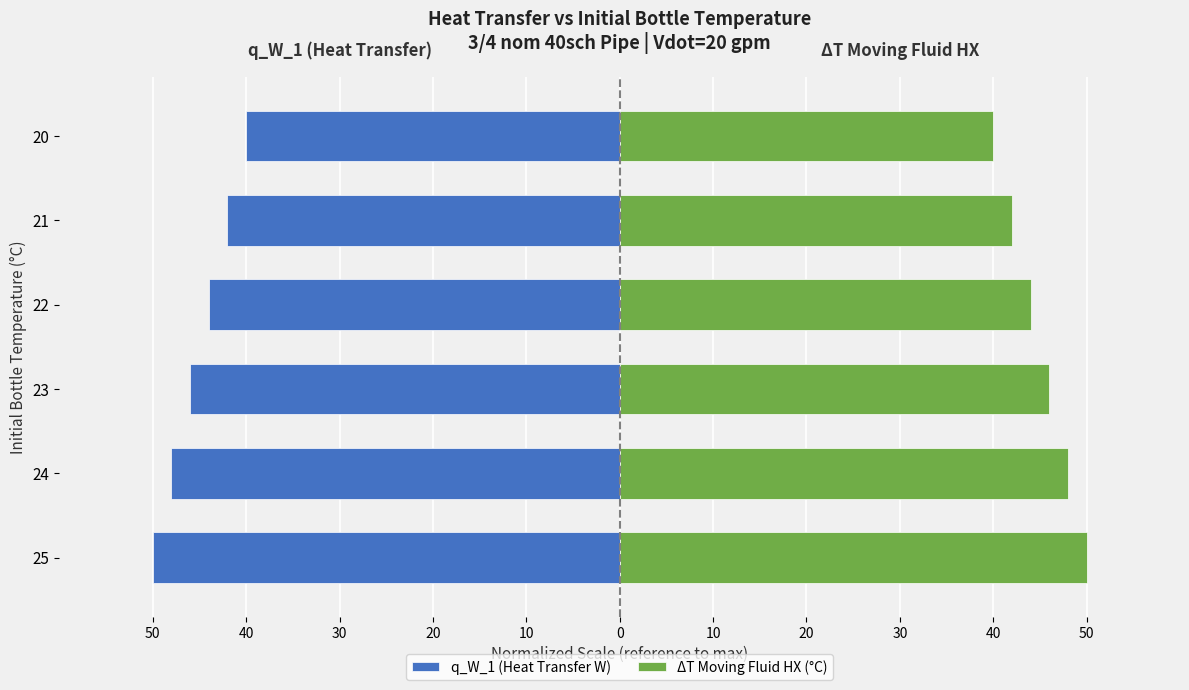

What is the difference between the maximum and minimum values in the ΔT Moving Fluid HX (°C) series?

10.0